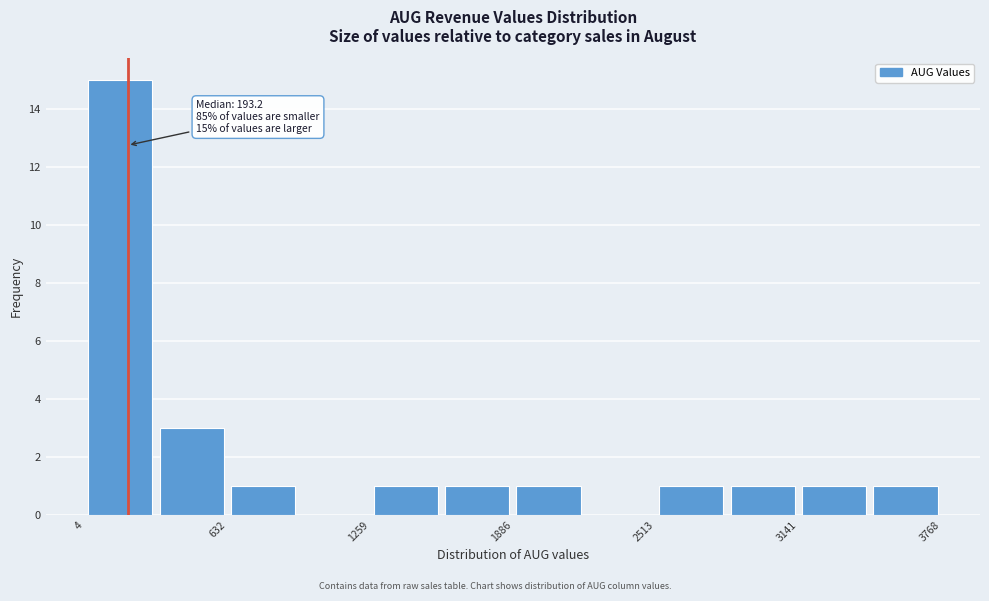

Read against the x-axis, roughly where is the centre of the tallest bar?

200